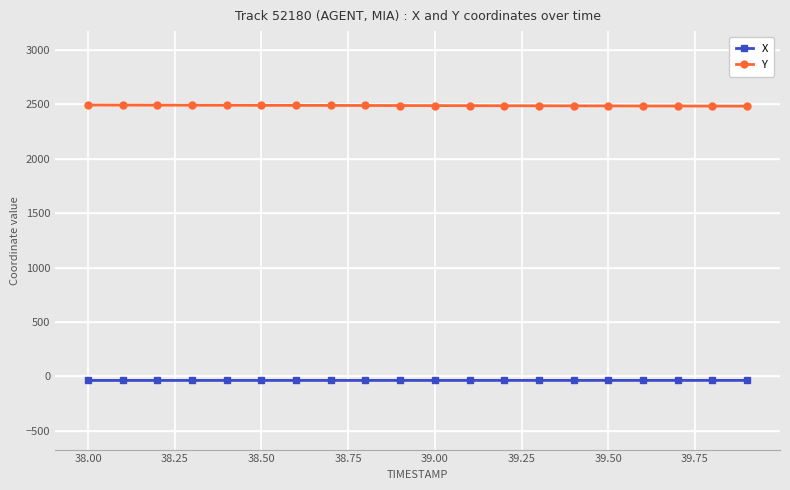

True or false: X and Y intersect in this chart.

False